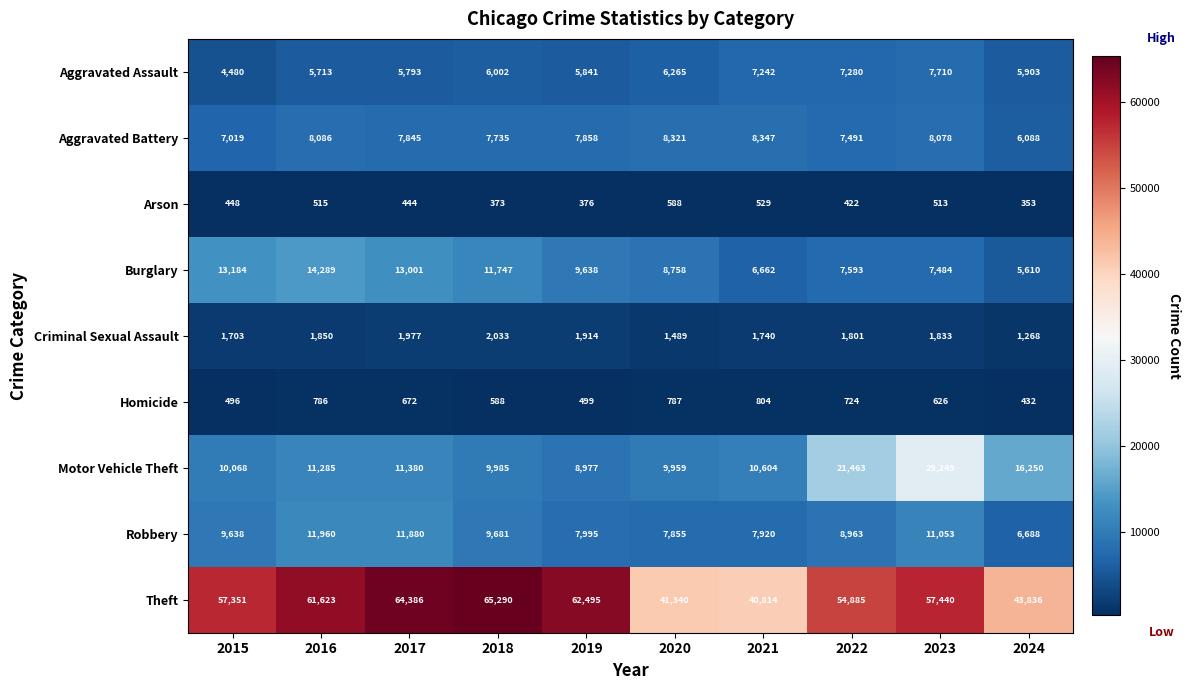

What is the highest value of the Aggravated Battery series?

8347